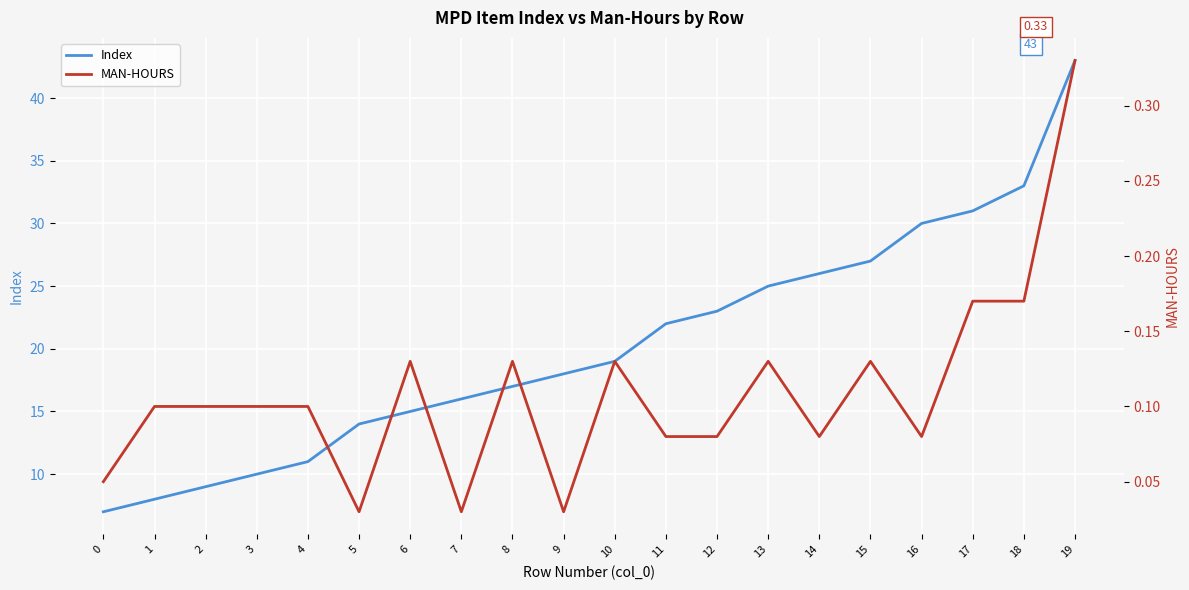

At how many categories does at least one series exceed 1?

20